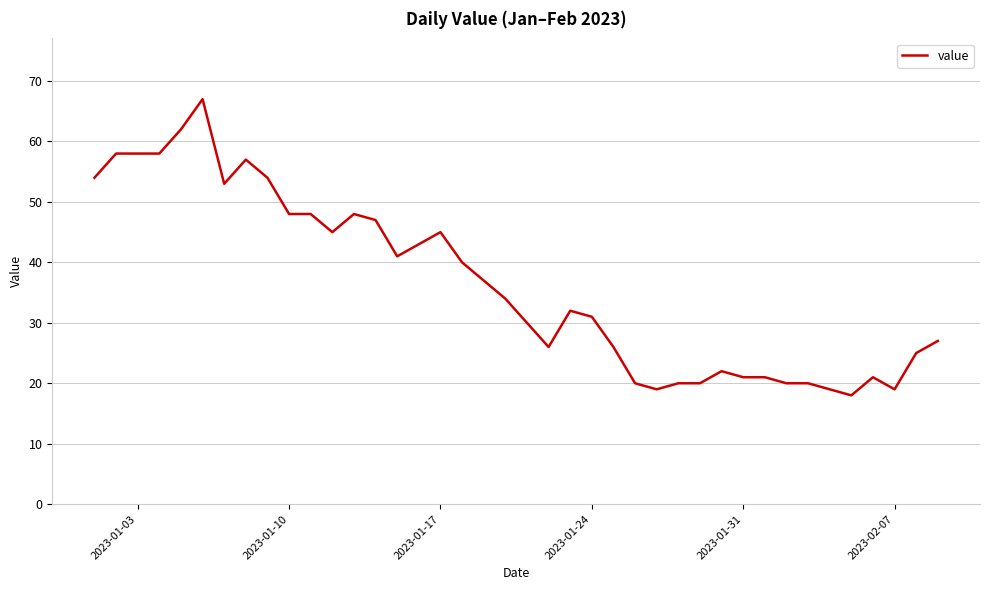

What is the difference between the maximum and minimum values?

49